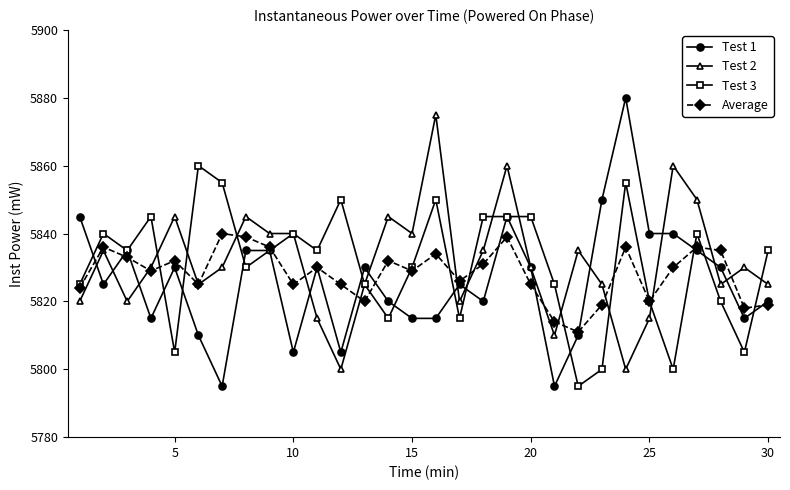

What is the value of the Test 2 point at the 12th from the left?

5800